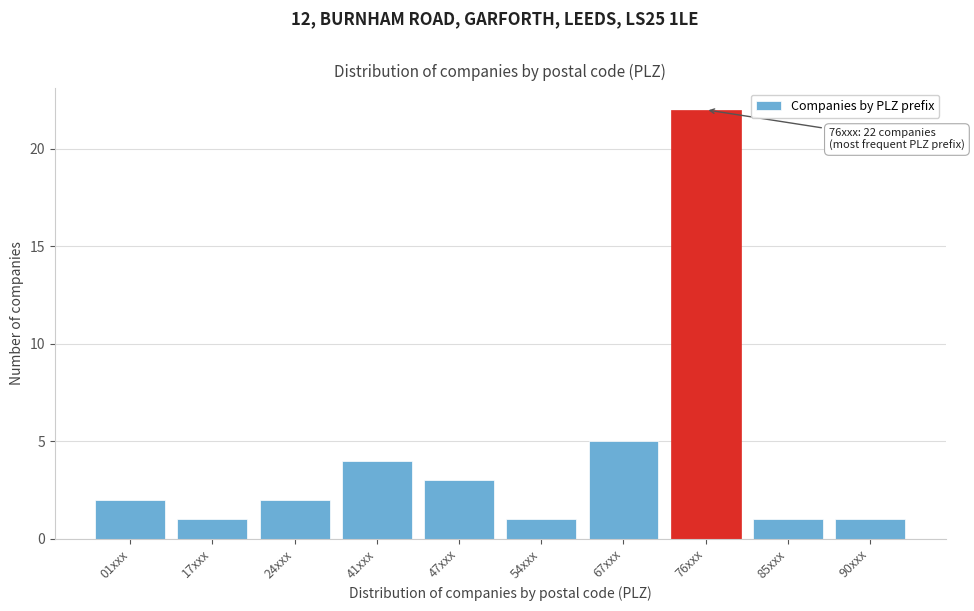

Reading left to right, transcribe all the data shown in this chart.

01xxx=2	17xxx=1	24xxx=2	41xxx=4	47xxx=3	54xxx=1	67xxx=5	76xxx=22	85xxx=1	90xxx=1